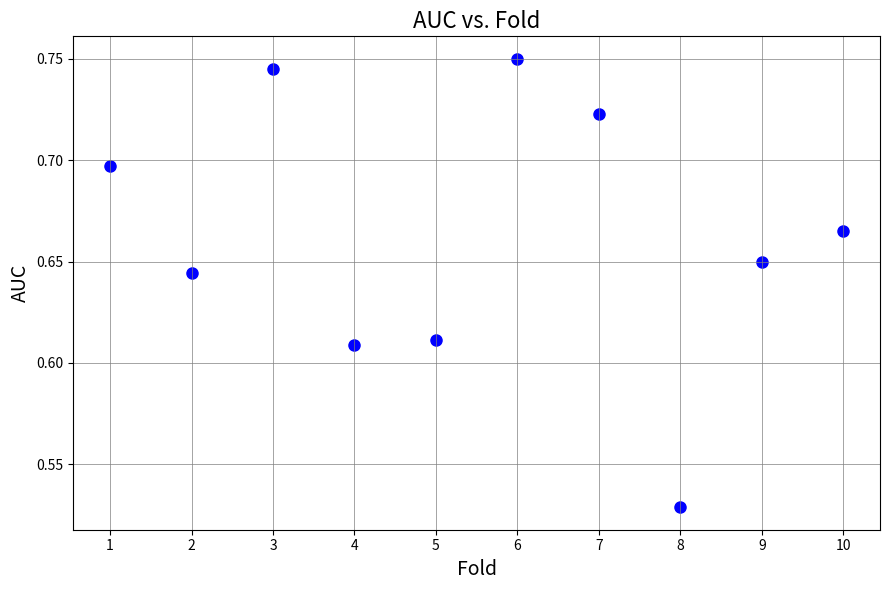

What is the range of X values (max minus min)?

9.0